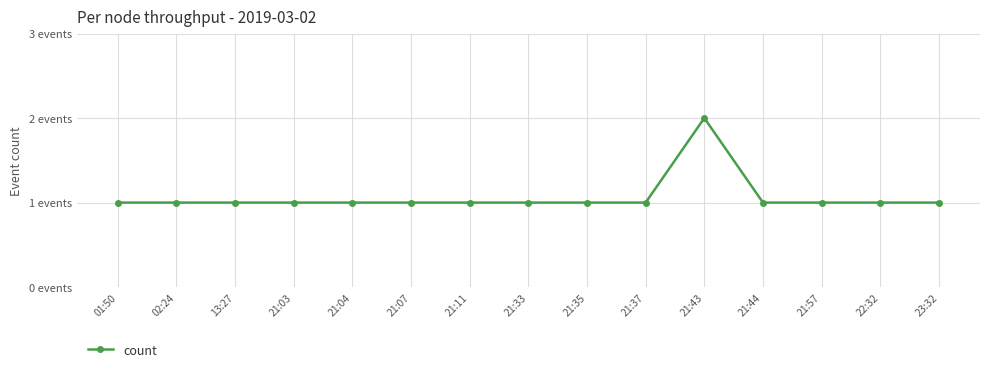

Between 21:04 and 21:33, which is larger?

21:04